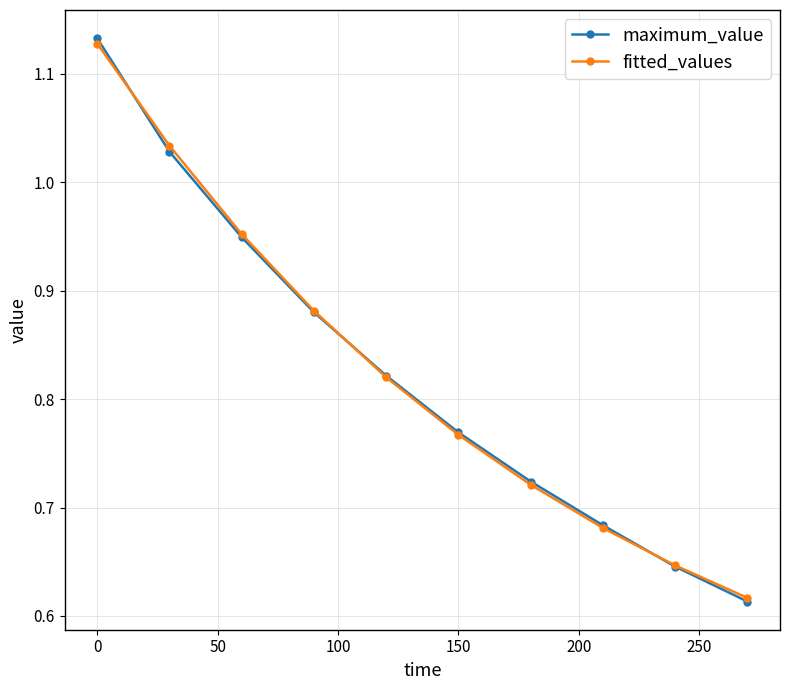

True or false: fitted_values has more than 1 interior local peaks.

False